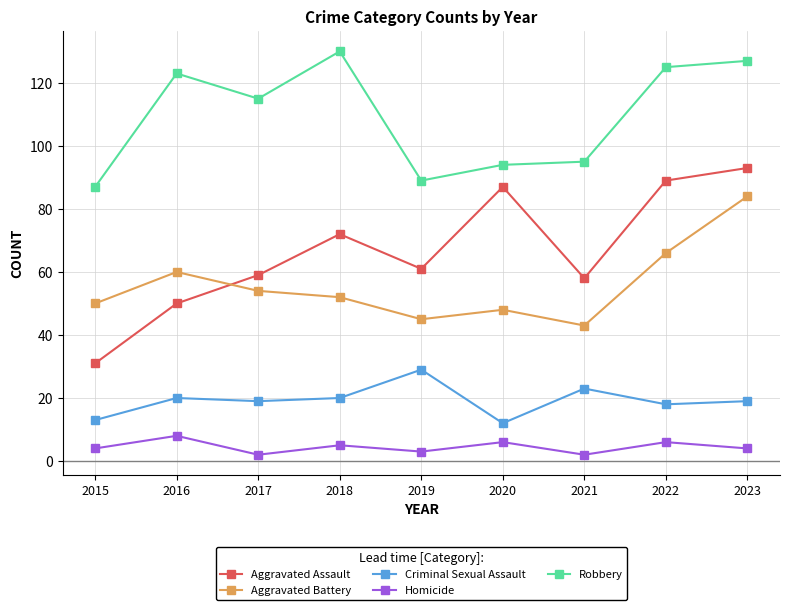

True or false: Criminal Sexual Assault has a value of 20 at 2020.

False